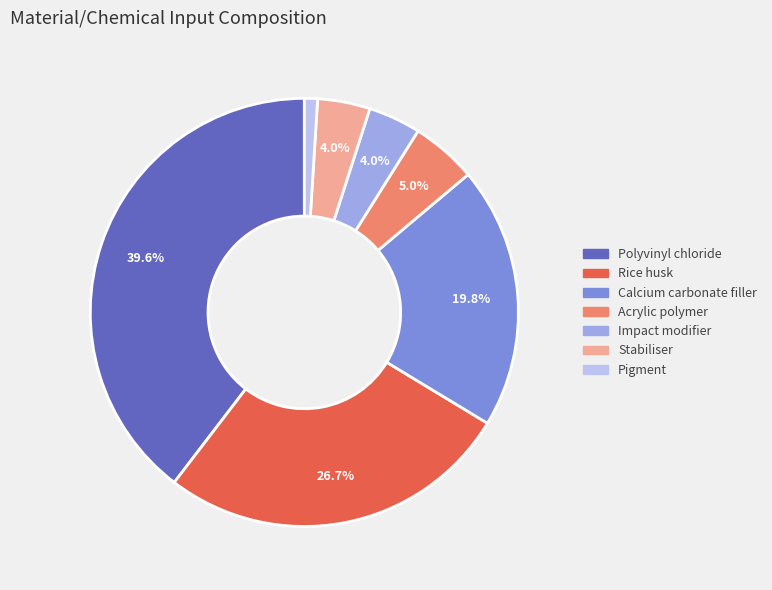

To the nearest percent, what is the average slice percentage?

14%